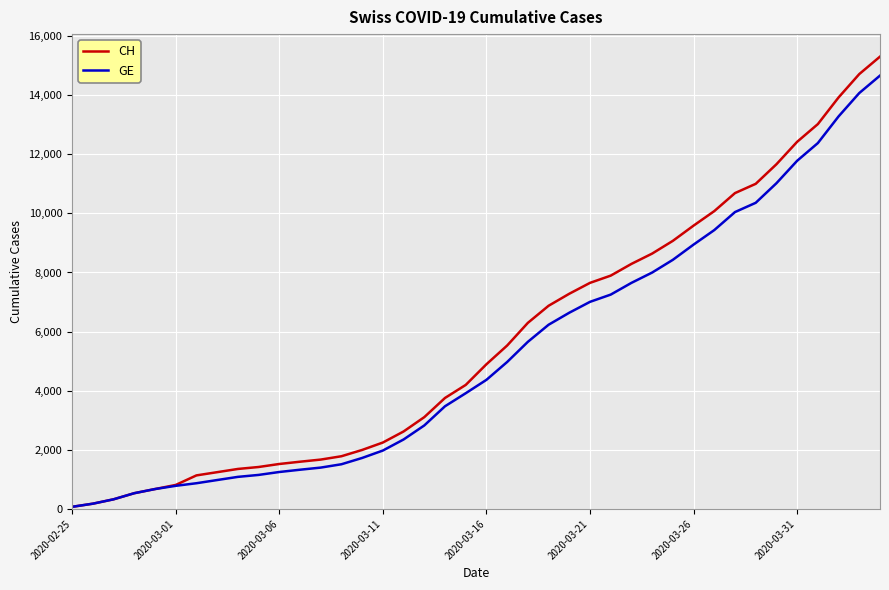

Which series has the widest spread of values?

CH